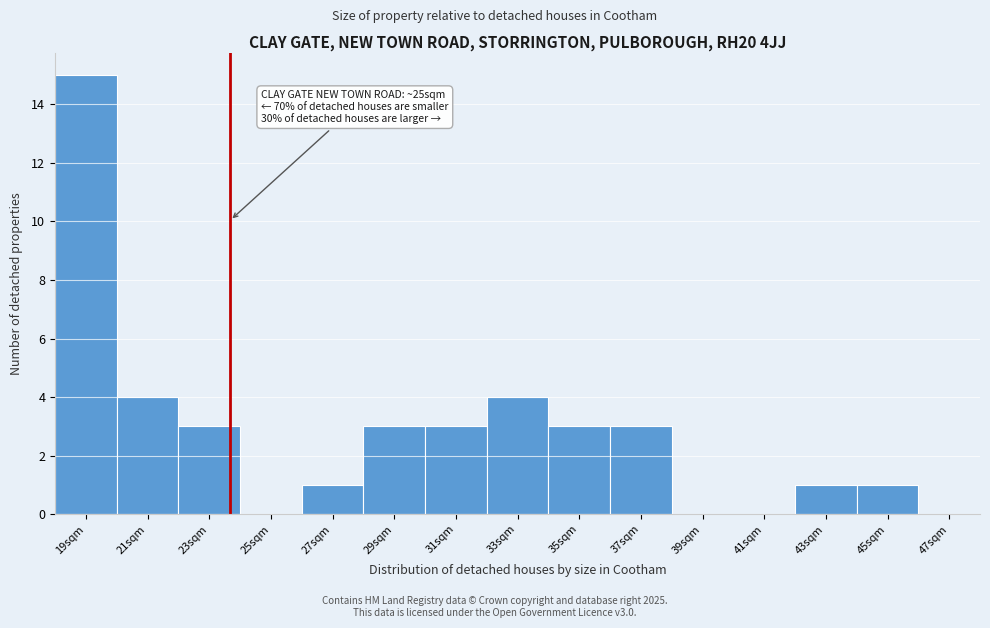

Reading right to left, what are all the values shown in this chart?

47sqm=0	45sqm=1	43sqm=1	41sqm=0	39sqm=0	37sqm=3	35sqm=3	33sqm=4	31sqm=3	29sqm=3	27sqm=1	25sqm=0	23sqm=3	21sqm=4	19sqm=15